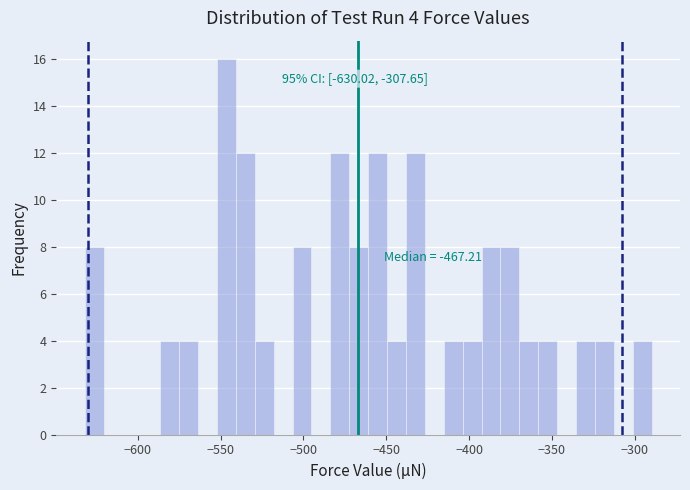

Read against the x-axis, roughly where is the centre of the tallest bar?

-545